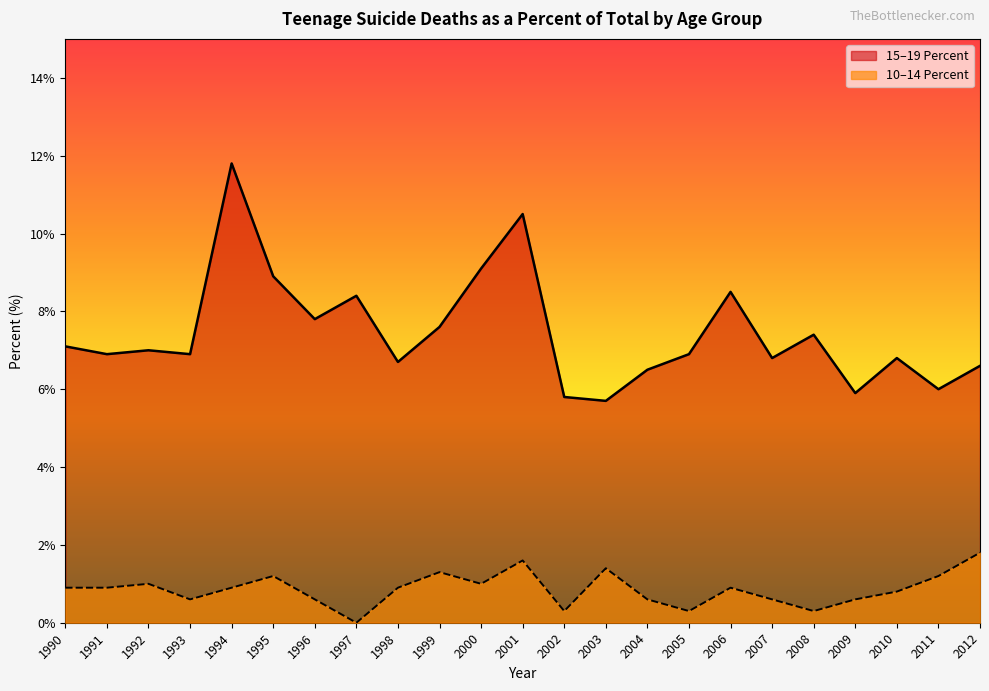

Which series has the widest spread of values?

15–19 Percent